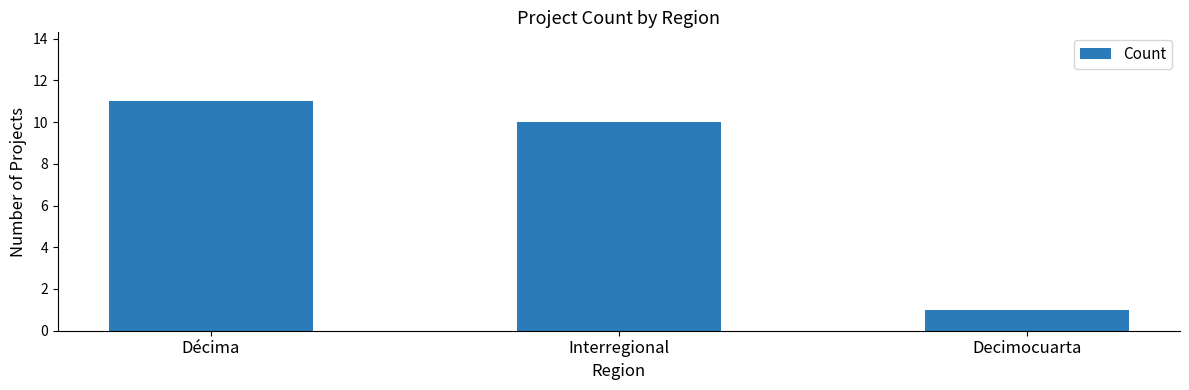

At which category does the chart reach its peak across all series?

Décima